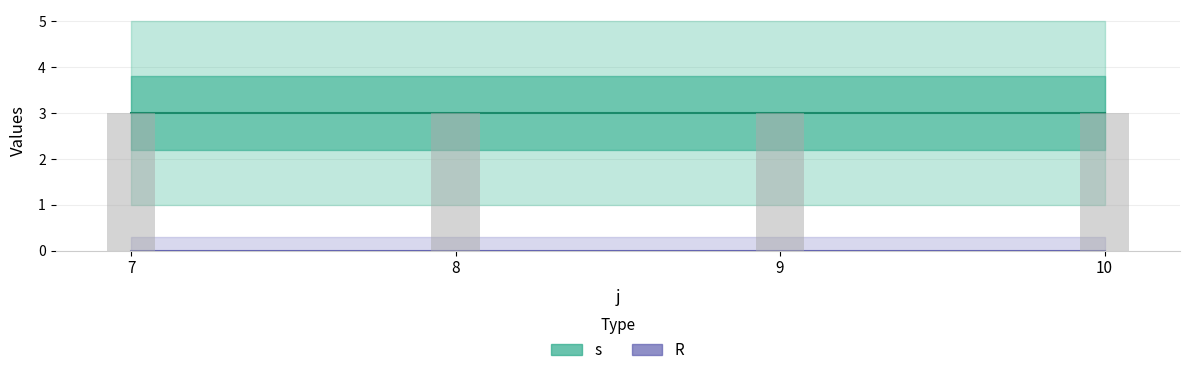

How many groups of bars are there?

4